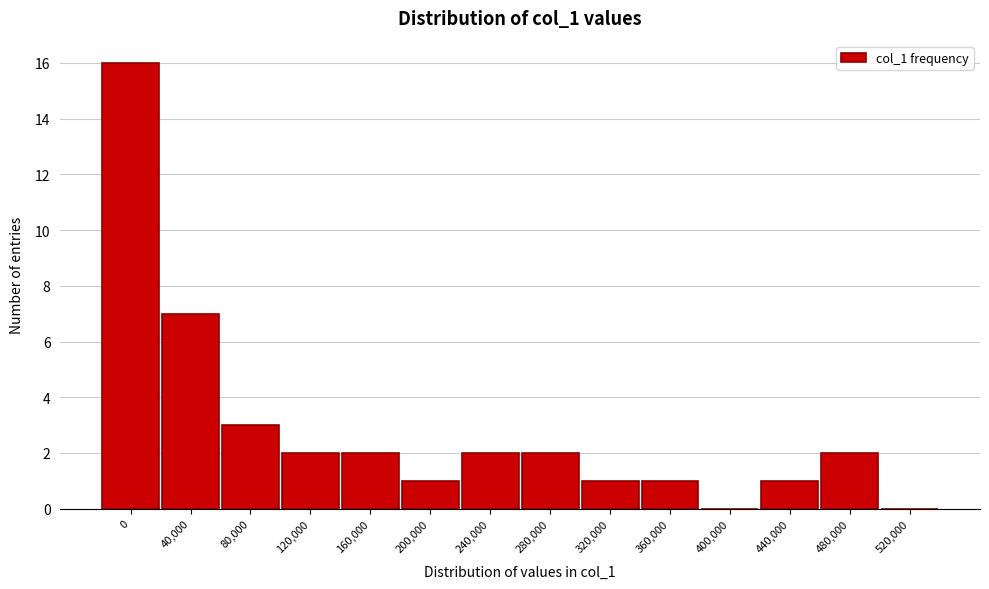

Reading left to right, extract all data points from this chart.

0=16	40,000=7	80,000=3	120,000=2	160,000=2	200,000=1	240,000=2	280,000=2	320,000=1	360,000=1	400,000=0	440,000=1	480,000=2	520,000=0